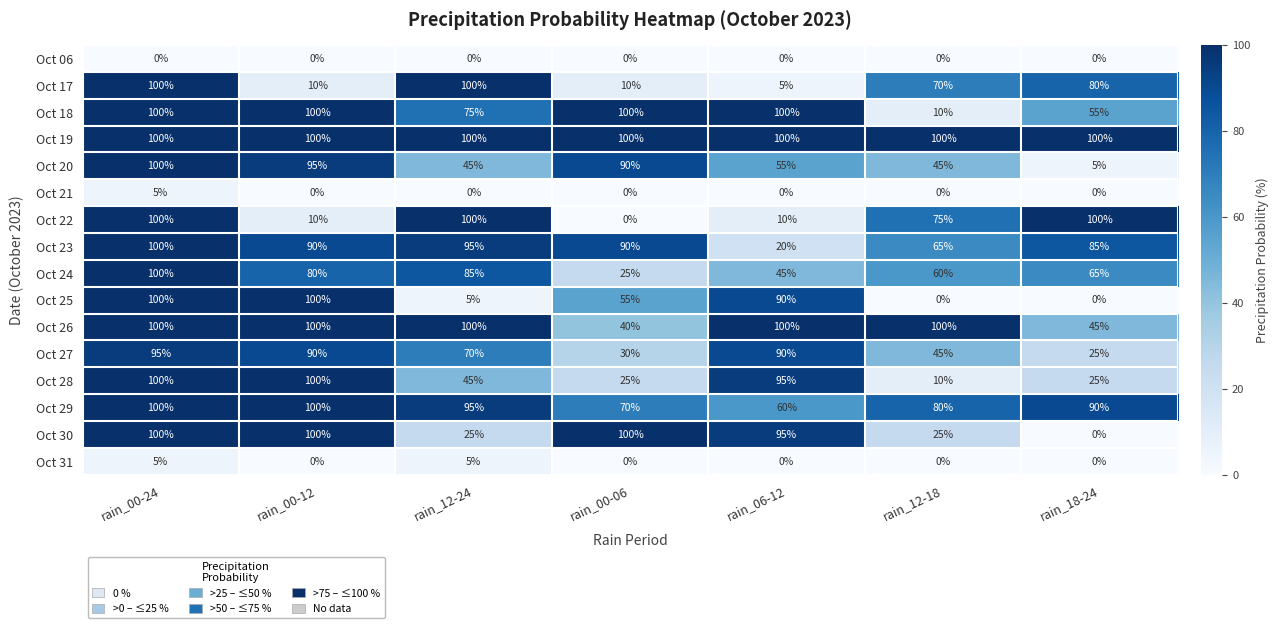

What is the spread (max minus min) of values at rain_00-06?

100